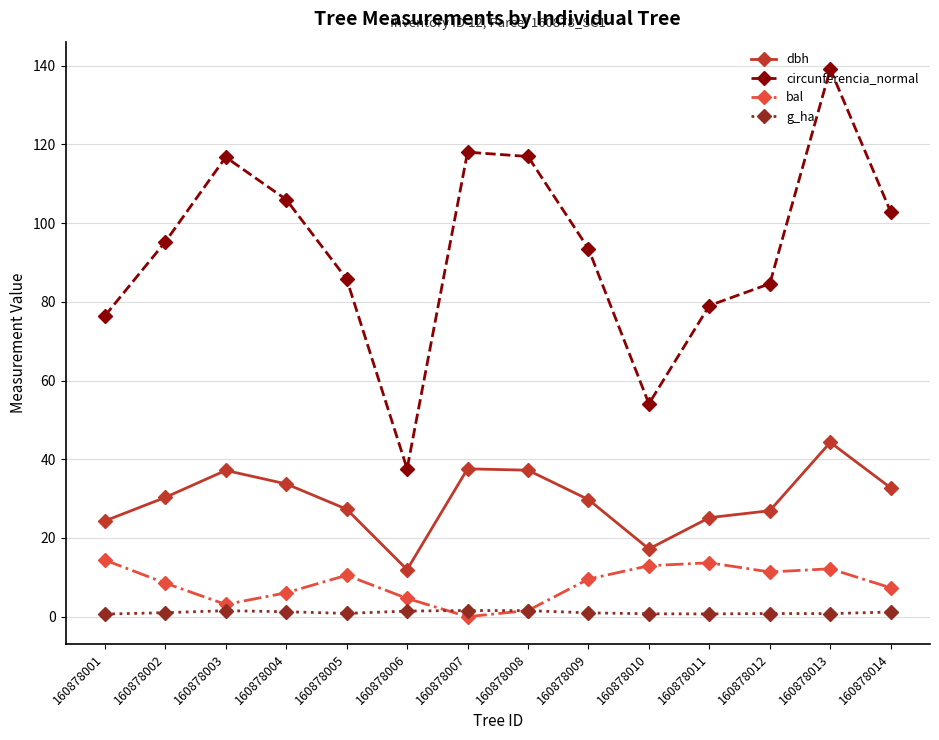

The dbh series shows 33.7 at 160878004. True or false?

True